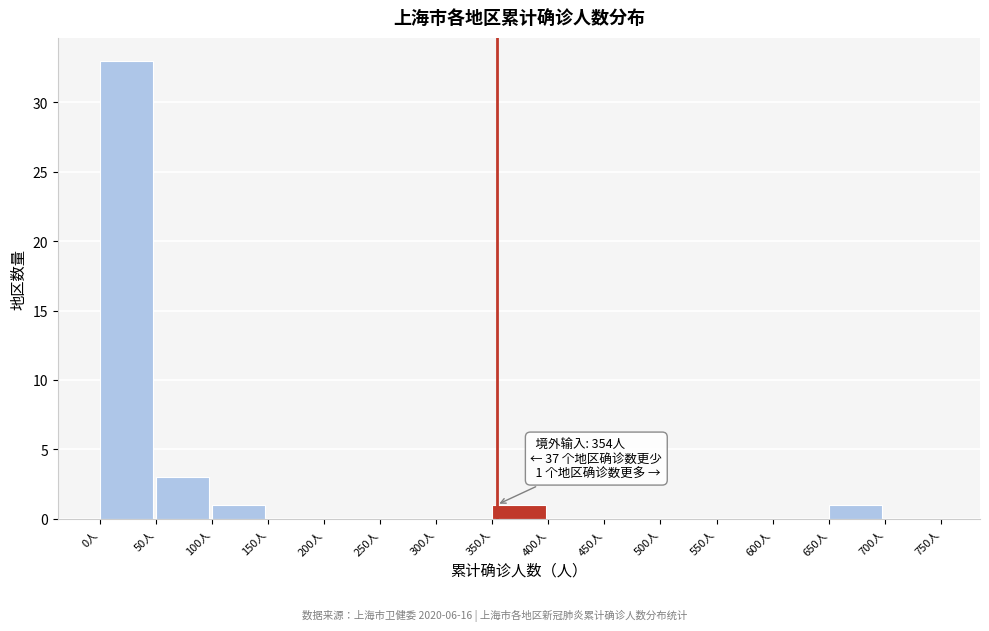

Which range on the x-axis has the tallest bar?

0 to 50